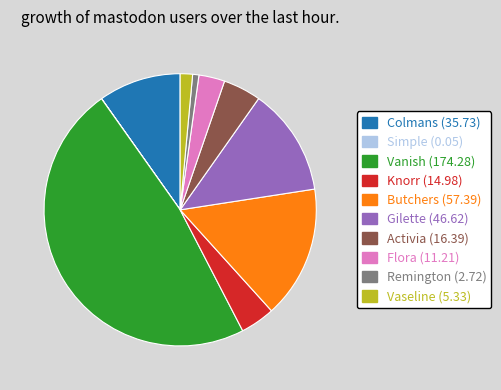

Is the sum of Flora (11.21) and Vanish (174.28) greater than half?

Yes